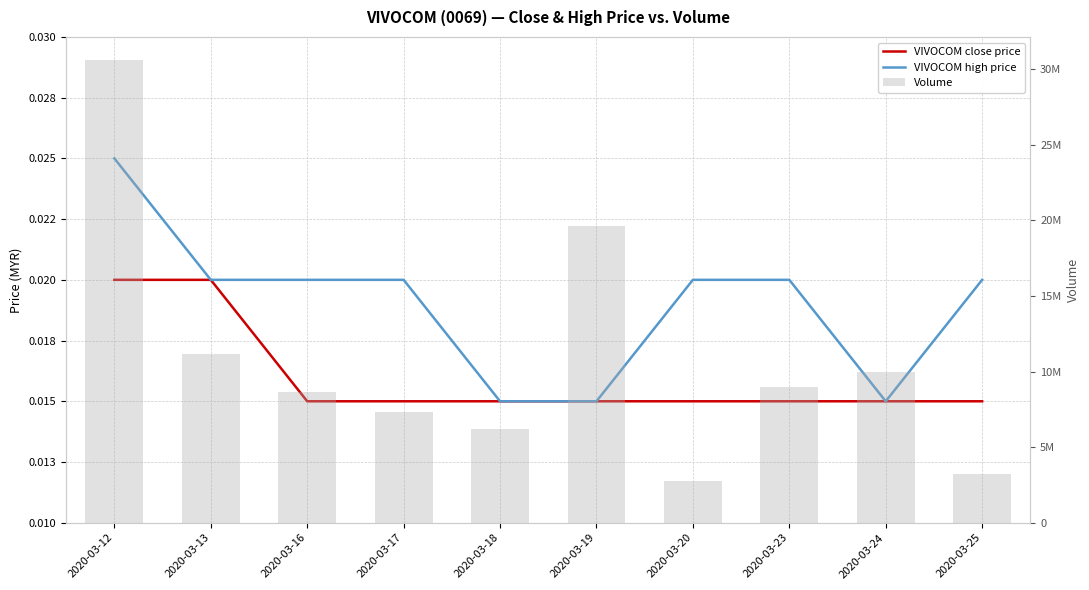

Which category has the lowest value in the VIVOCOM high price series?

2020-03-18